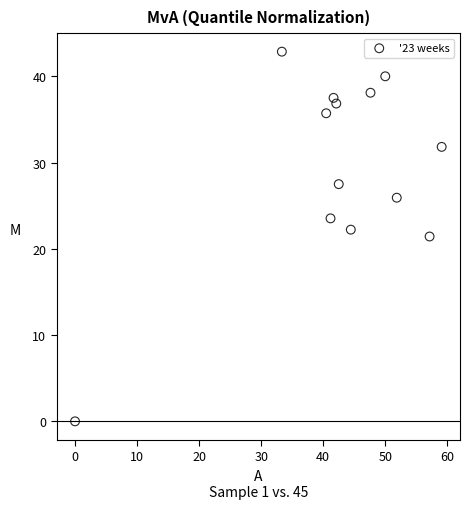

What is the range of Y values (max minus min)?

42.9